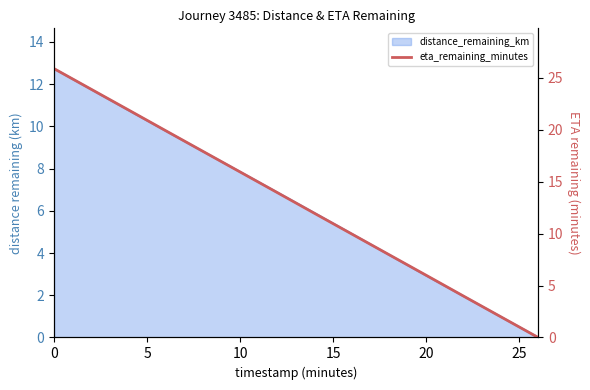

Reading left to right, list all the values displayed in this chart.

25.9	23.9	21.9	19.9	17.9	15.9	13.9	11.9	10.0	8.0	6.0	4.0	2.0	0.0